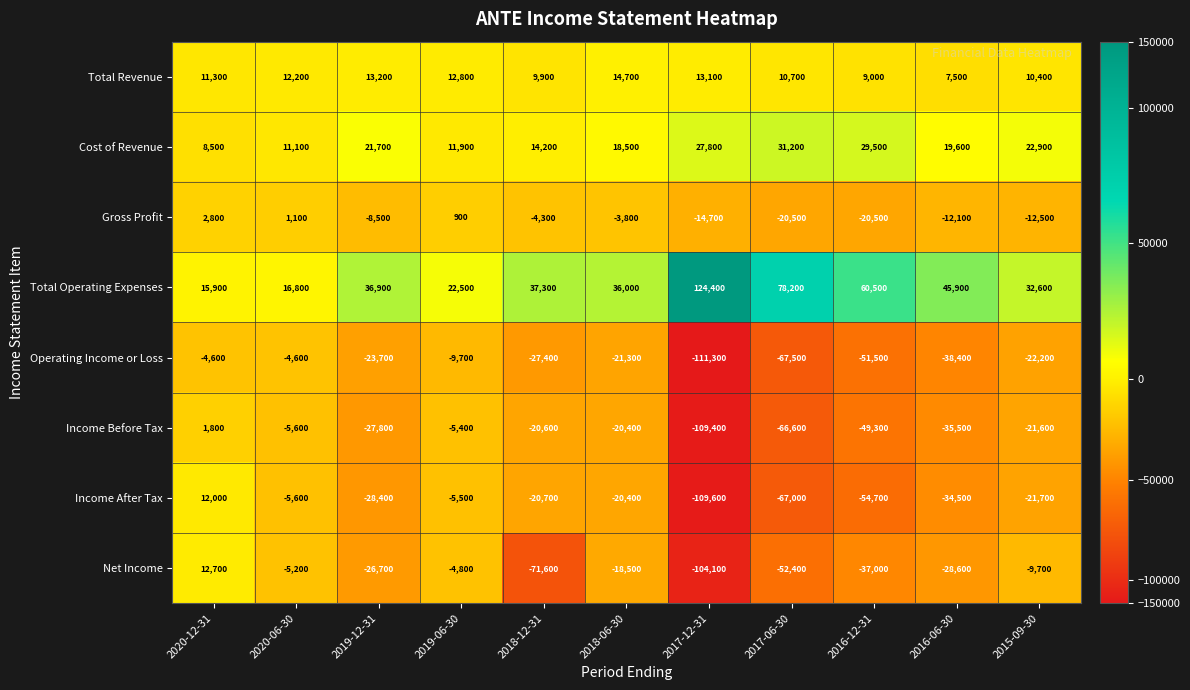

Rank the series by their maximum value, from lowest to highest.

Operating Income or Loss, Income Before Tax, Gross Profit, Income After Tax, Net Income, Total Revenue, Cost of Revenue, Total Operating Expenses